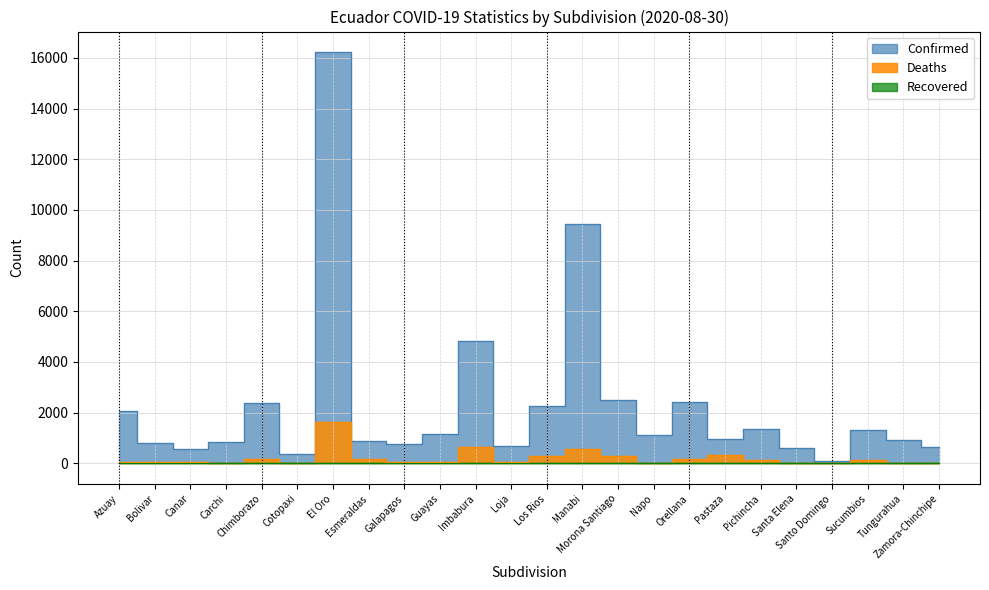

Rank the categories by Deaths value from highest to lowest.

El Oro, Imbabura, Manabi, Pastaza, Los Rios, Morona Santiago, Esmeraldas, Orellana, Chimborazo, Sucumbios, Pichincha, Azuay, Guayas, Galapagos, Canar, Bolivar, Loja, Tungurahua, Carchi, Zamora-Chinchipe, Santa Elena, Cotopaxi, Napo, Santo Domingo